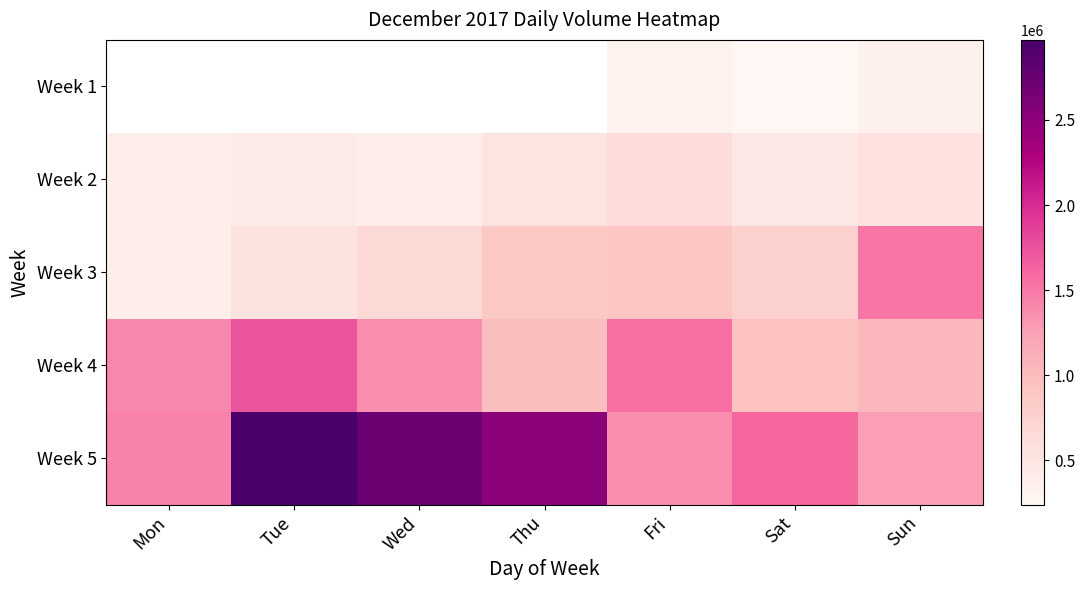

What is the maximum value shown in the chart?

2970000.0